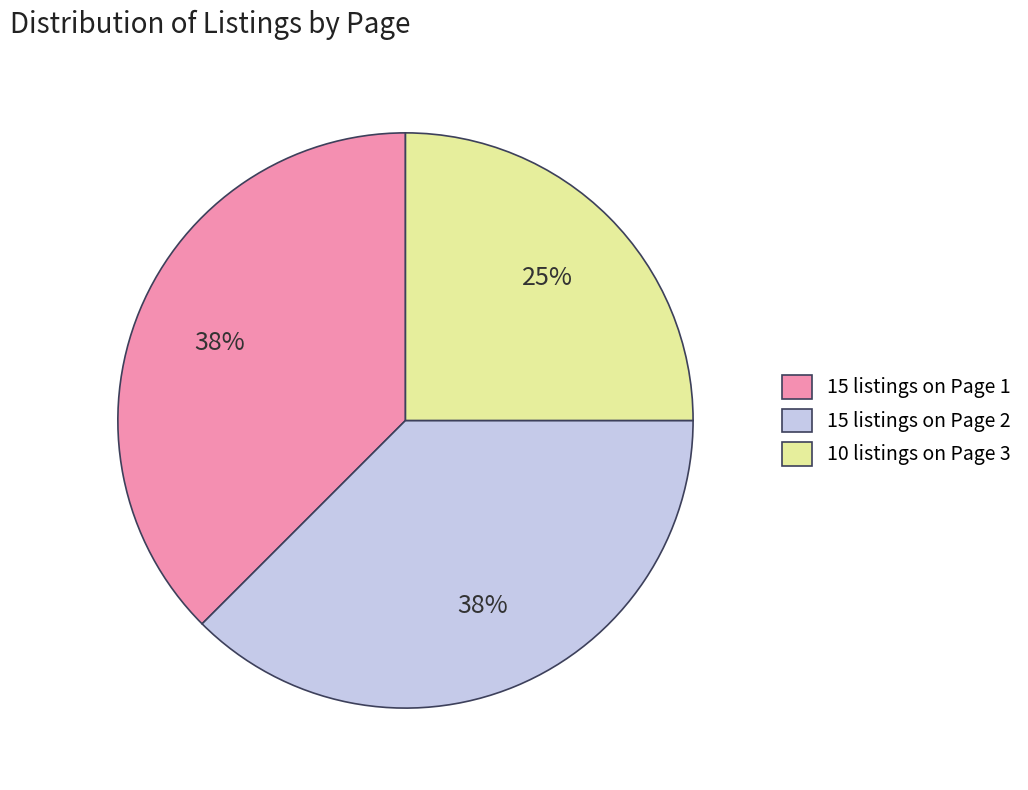

Do 10 listings on Page 3 and 15 listings on Page 2 together represent more than half of the pie?

Yes